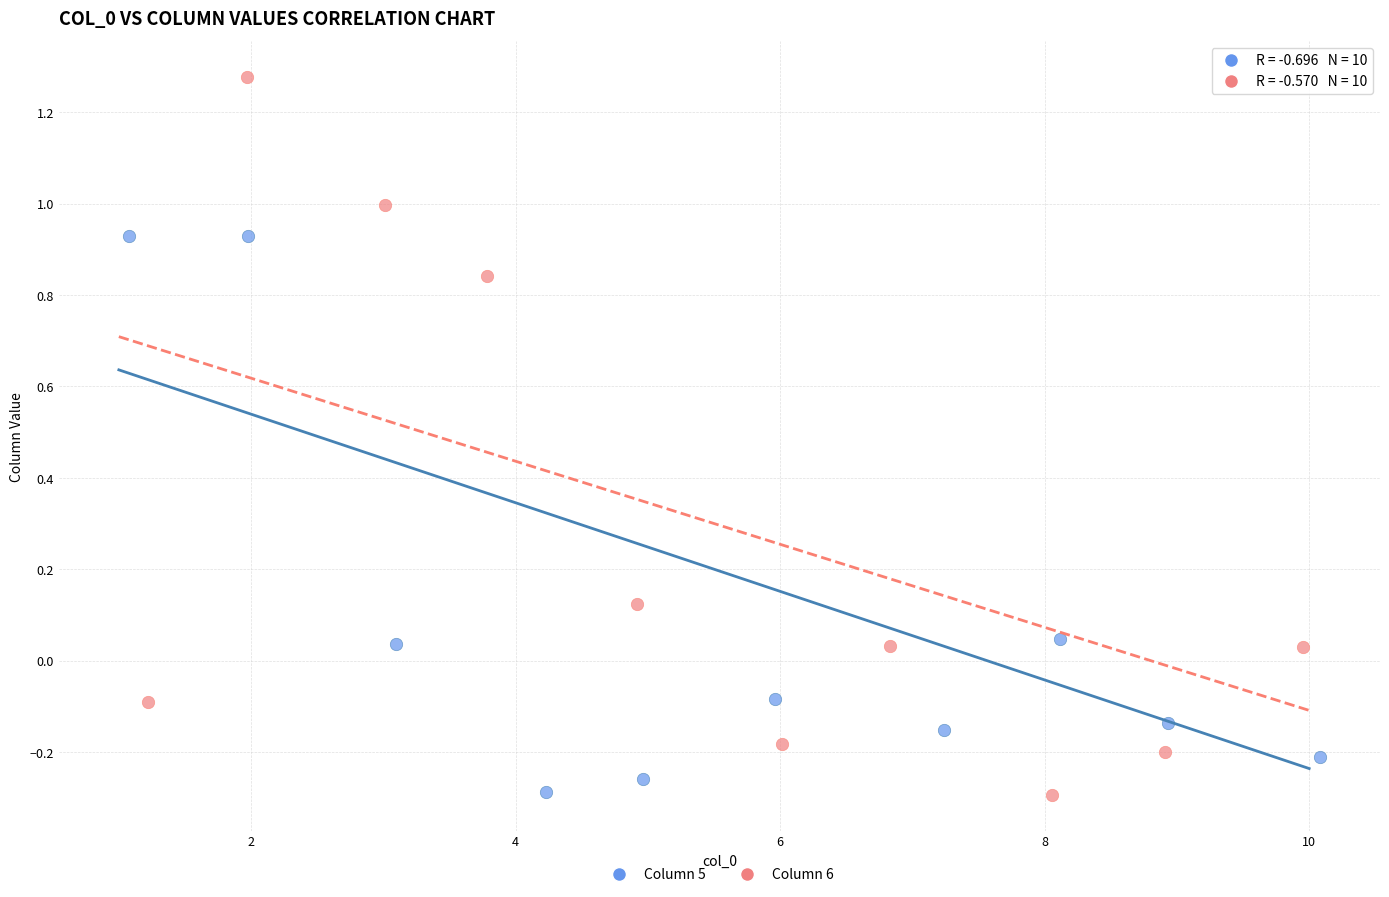

Which series reaches the maximum Y coordinate?

Column 6